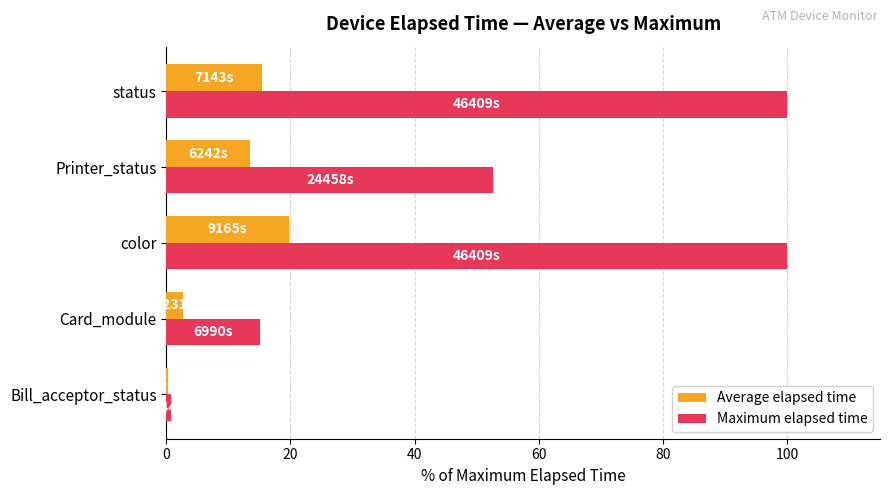

Which series has the largest total across all categories?

Maximum elapsed time